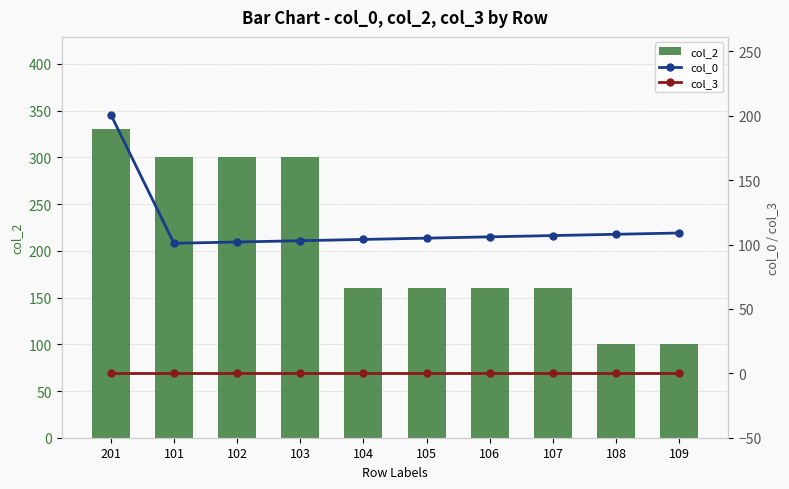

Is it true that col_2 equals 44 at 108?

False